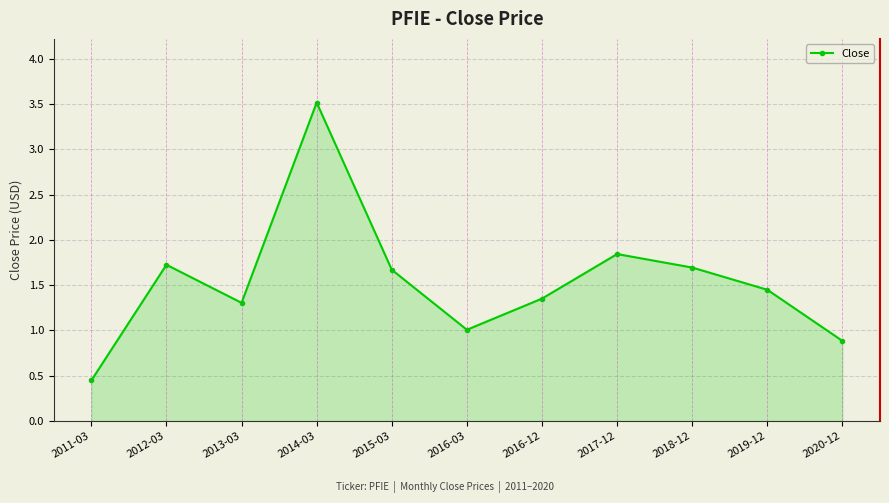

What is the approximate value at 2018-12?

1.7